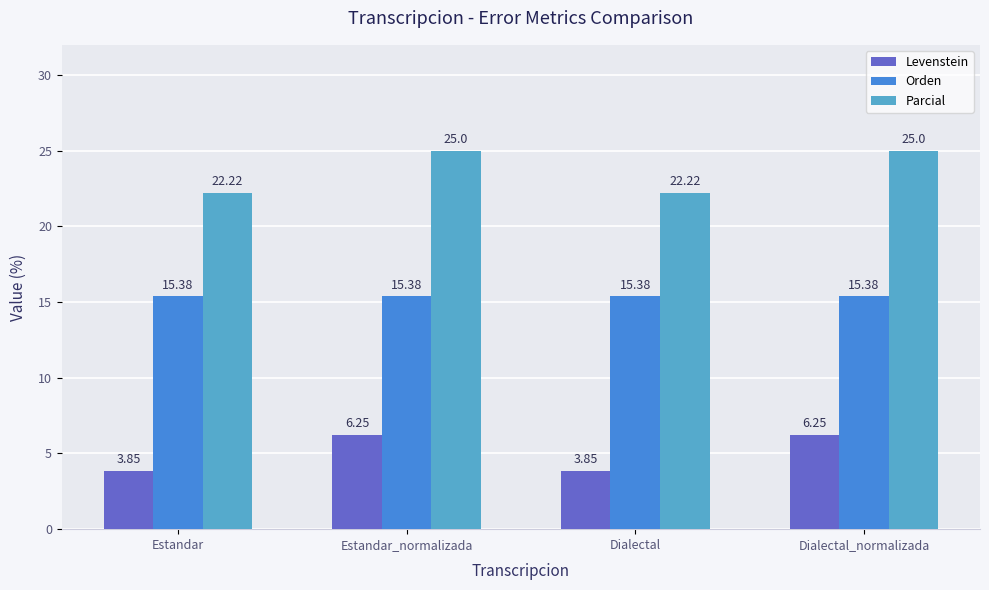

Which series changed the most between Estandar_normalizada and Dialectal?

Parcial